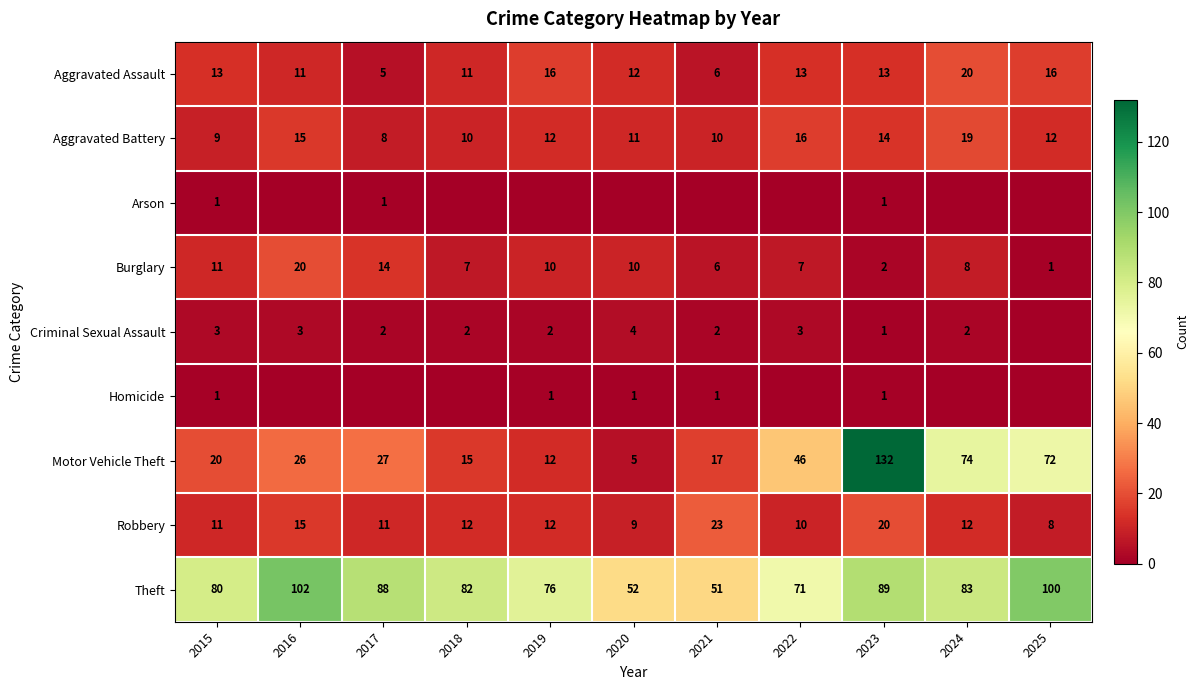

At which category does the chart reach its minimum across all series?

2016